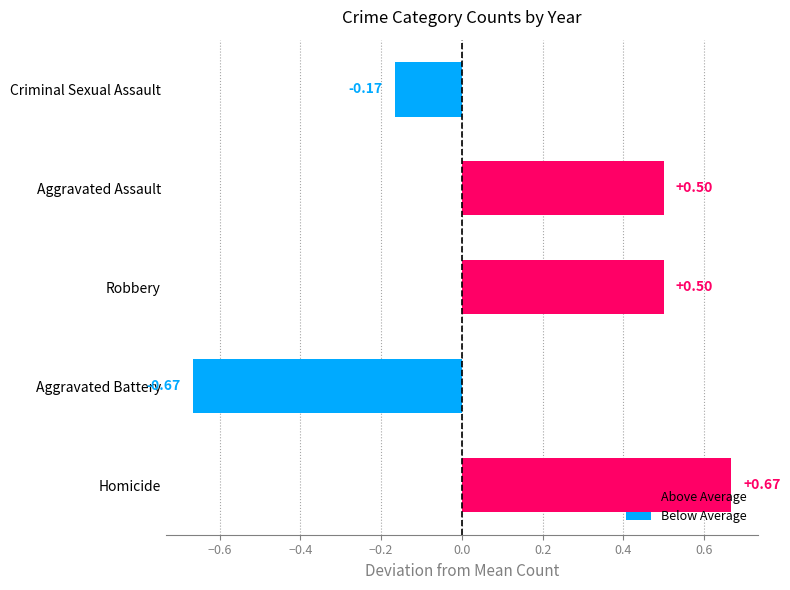

Count the number of data series in this chart.

1